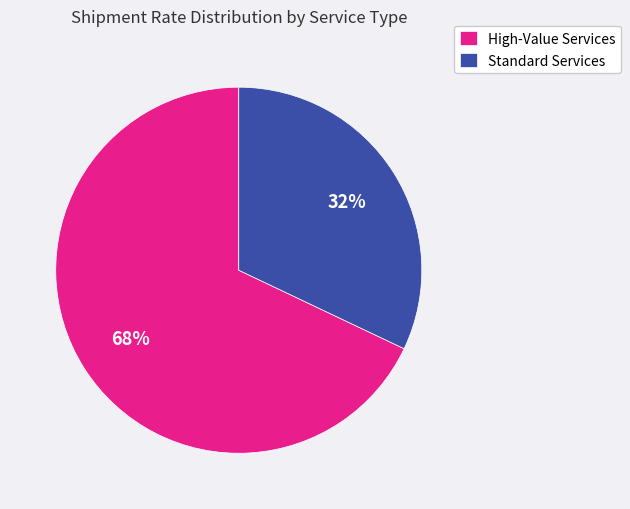

What is the ratio of the value at High-Value Services to the value at Standard Services?

2.1